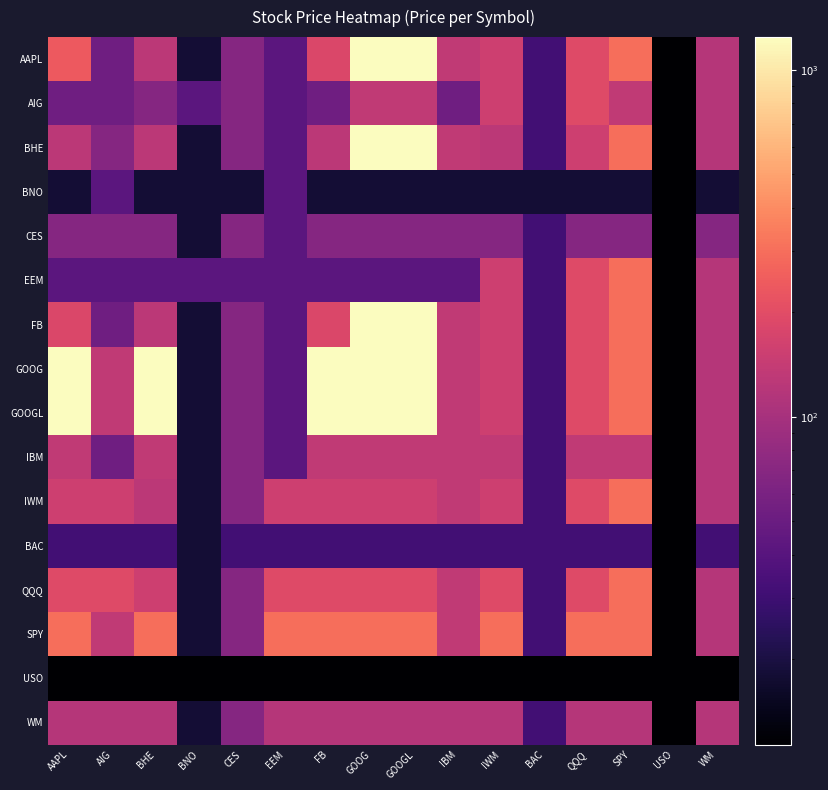

At how many categories does at least one series exceed 1049?

5